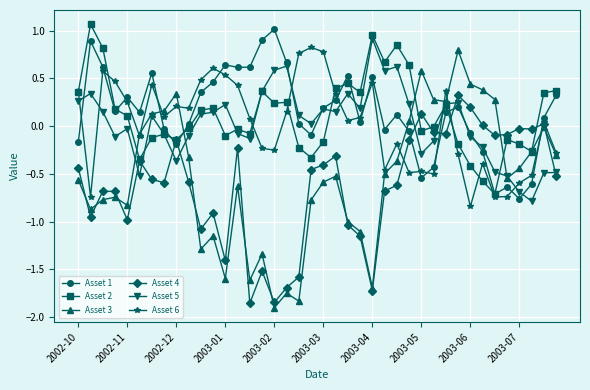

Which series has the largest range (max minus min)?

Asset 3